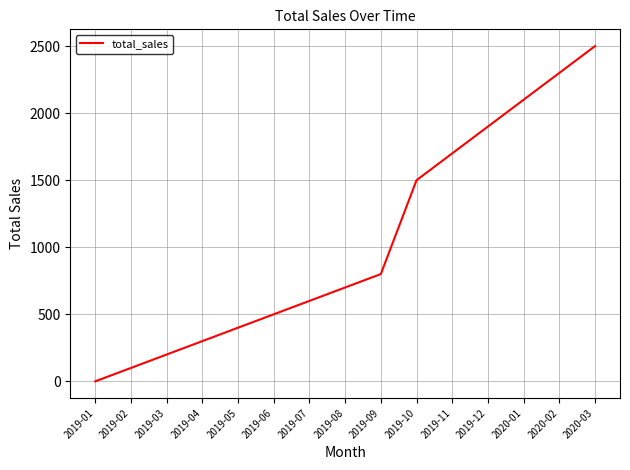

What is the sum of all values?

15600